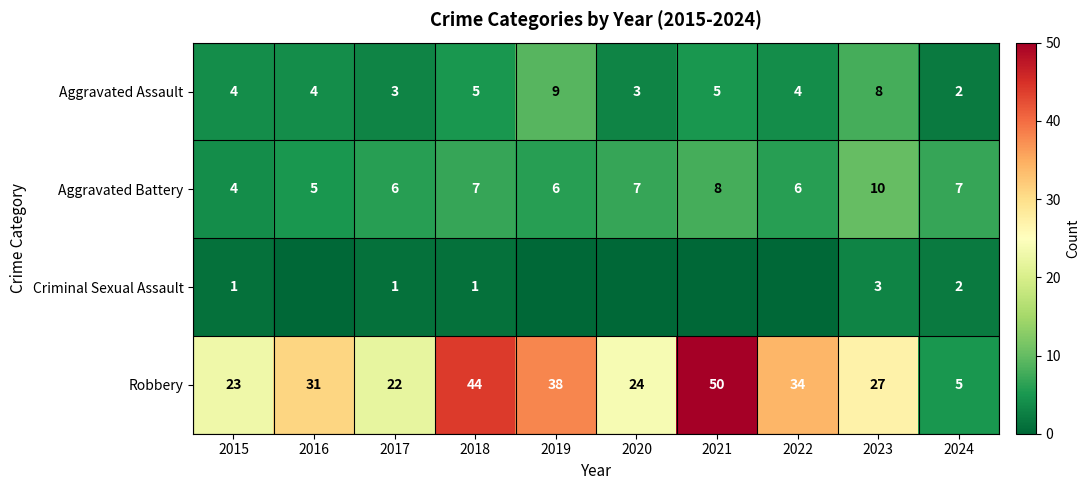

At how many categories does at least one series exceed 29?

5